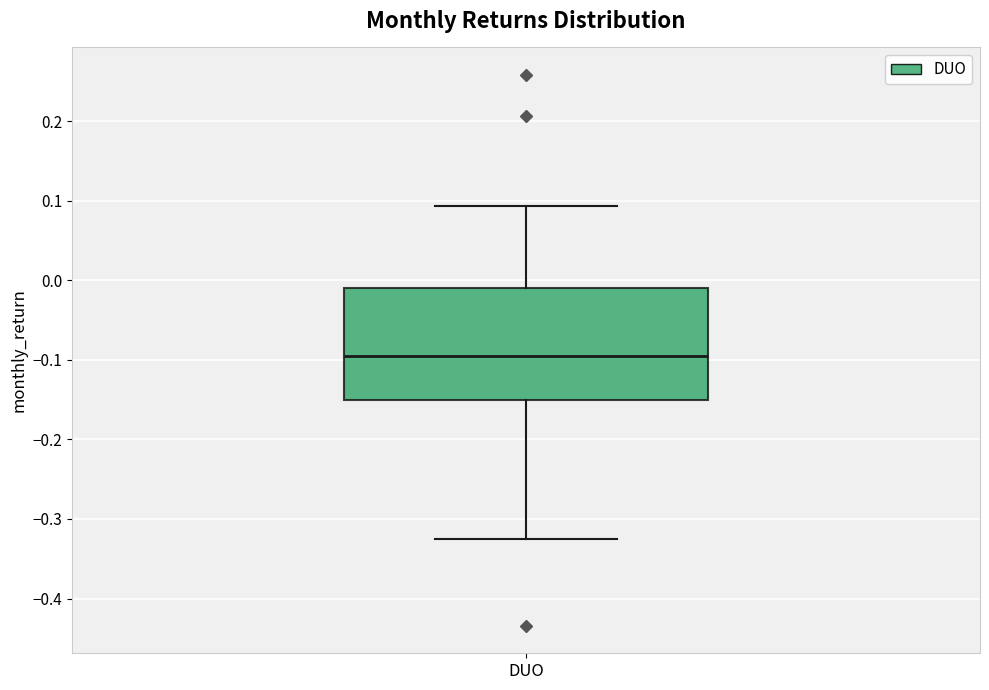

Where is the upper edge of the box for DUO on the y-axis? The values are not printed on the chart, so give them approximately, as read against the axis.

-0.01